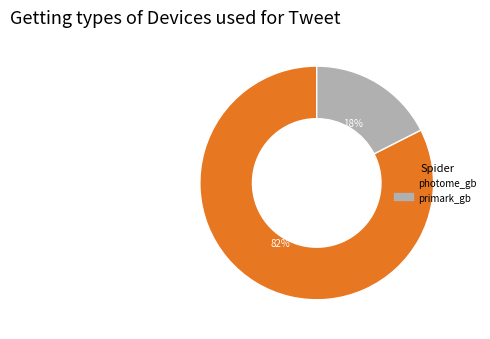

What percentage is the photome_gb slice, to the nearest percent?

82%